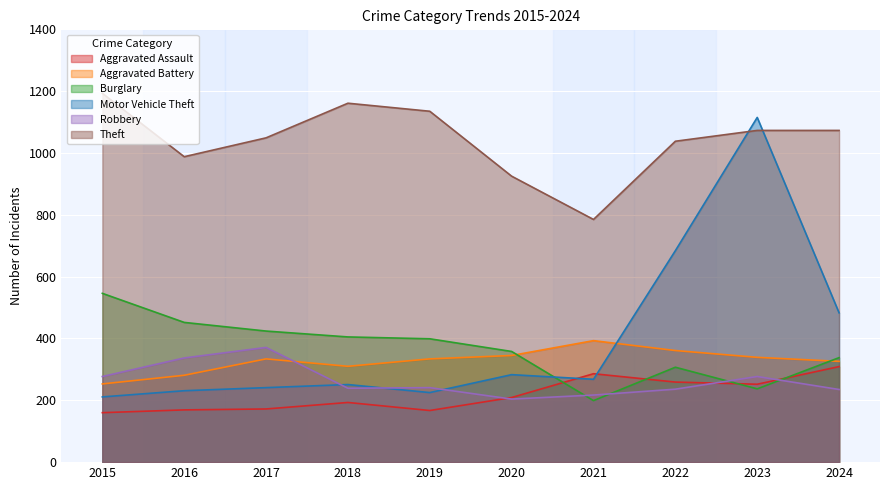

Reading left to right, transcribe all the data shown in this chart.

Aggravated Assault: 2015=160	2016=169	2017=172	2018=193	2019=167	2020=209	2021=286	2022=259	2023=252	2024=309
Aggravated Battery: 2015=253	2016=281	2017=334	2018=310	2019=334	2020=345	2021=393	2022=361	2023=339	2024=326
Burglary: 2015=546	2016=452	2017=424	2018=405	2019=399	2020=358	2021=199	2022=307	2023=237	2024=338
Motor Vehicle Theft: 2015=211	2016=231	2017=241	2018=251	2019=225	2020=283	2021=268	2022=684	2023=1115	2024=483
Robbery: 2015=277	2016=337	2017=371	2018=239	2019=241	2020=204	2021=217	2022=236	2023=277	2024=235
Theft: 2015=1193	2016=988	2017=1049	2018=1161	2019=1135	2020=925	2021=785	2022=1038	2023=1073	2024=1073